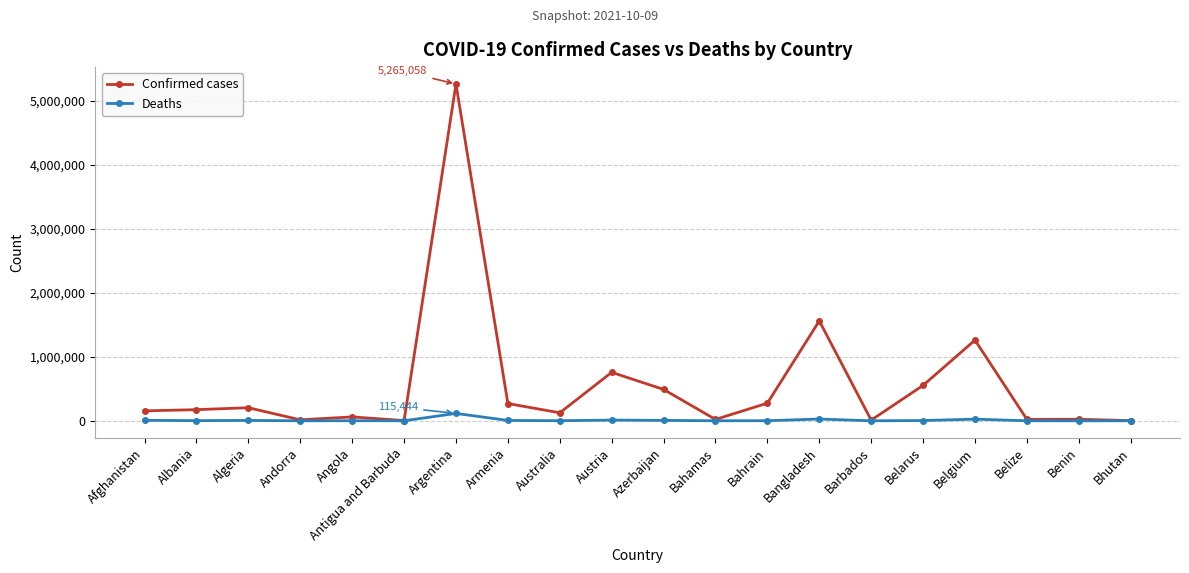

At which category does the chart reach its peak across all series?

Argentina